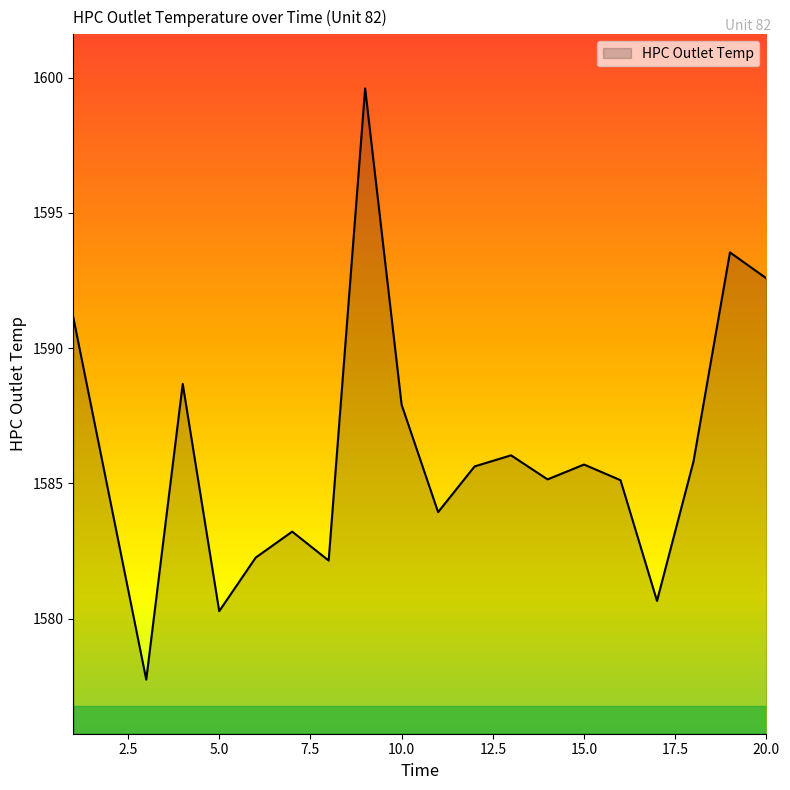

What is the greatest value displayed?

1599.6